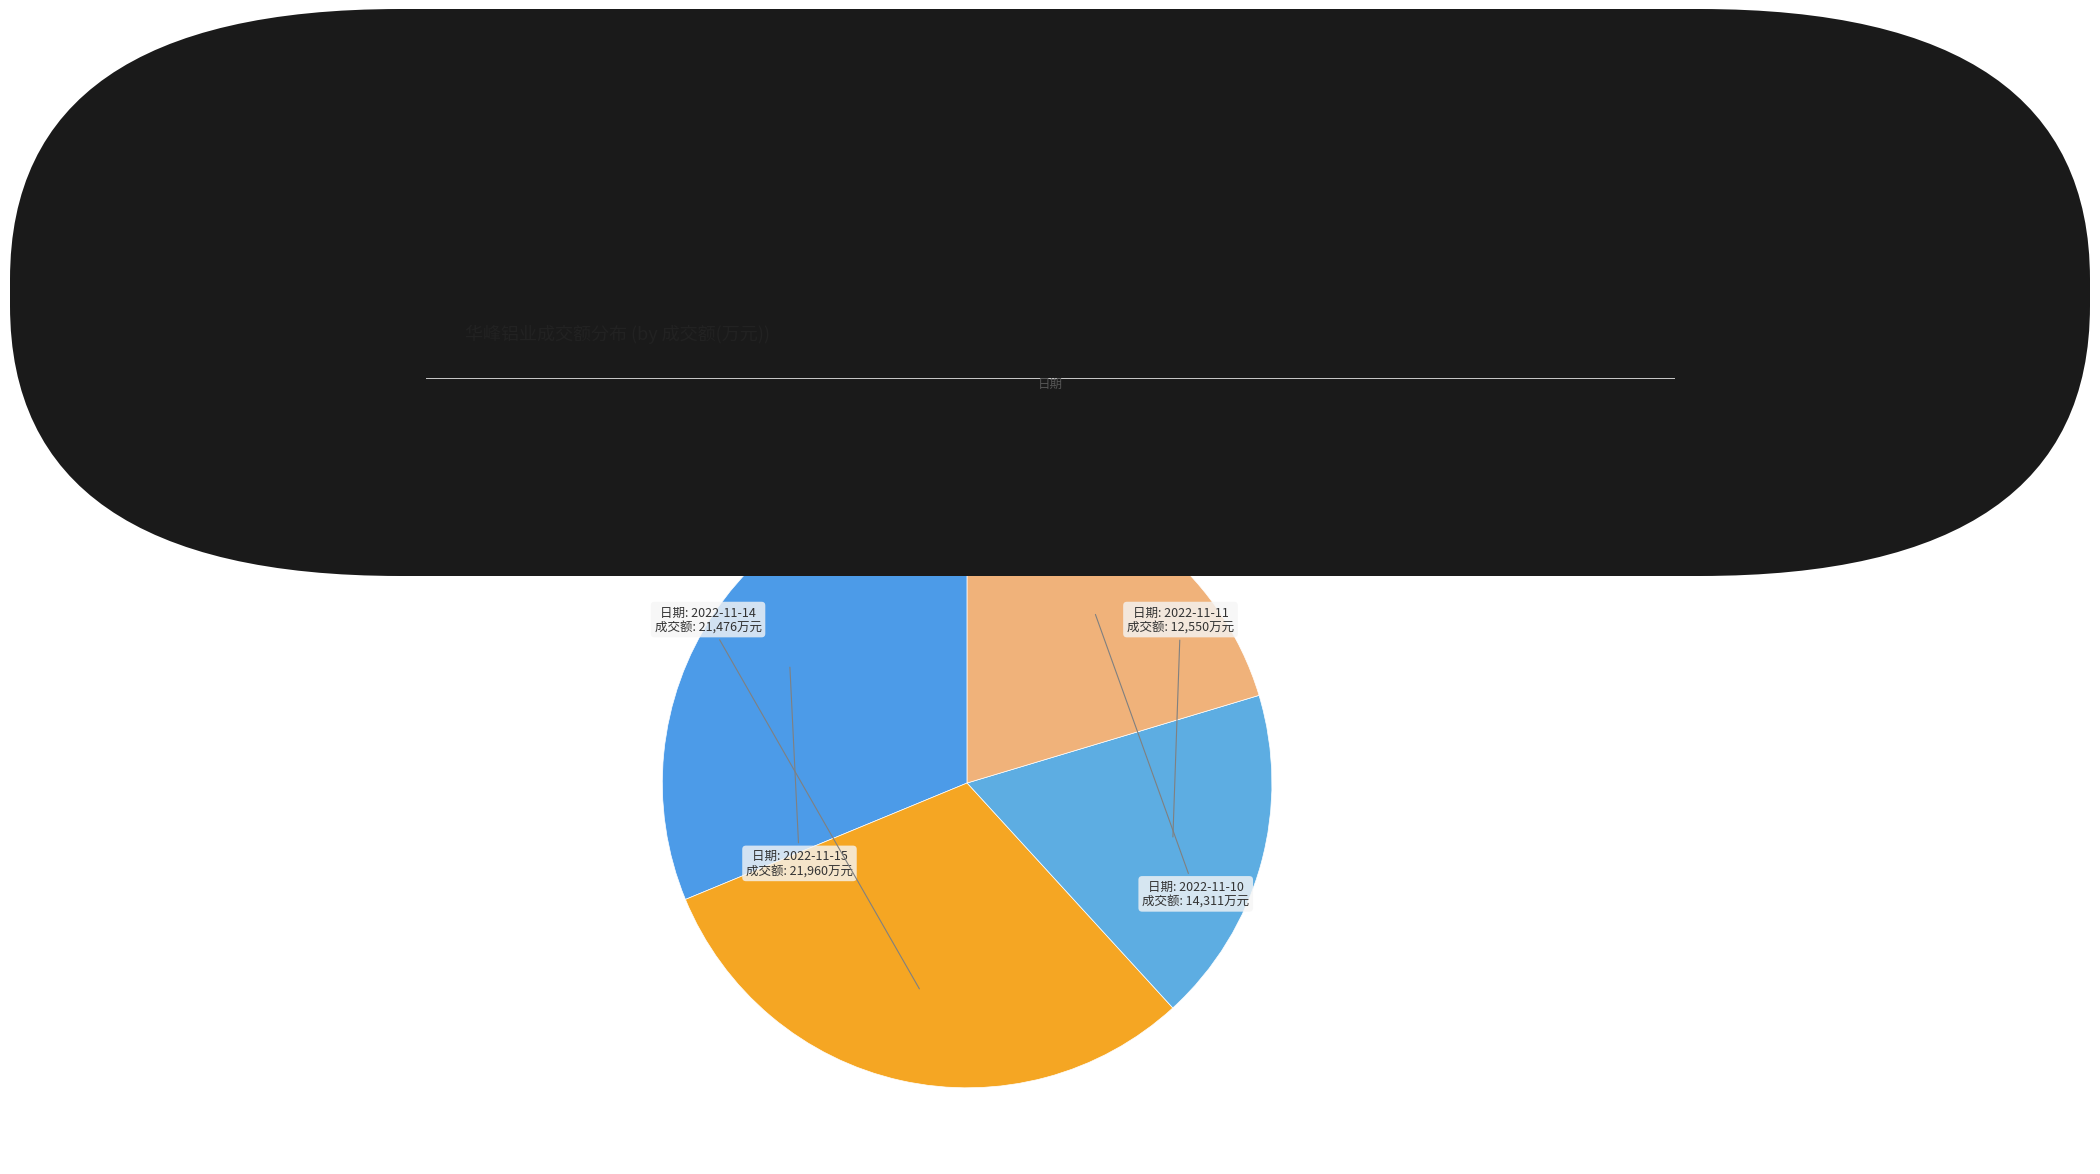

Which has a higher value, 2022-11-15 or 2022-11-11?

2022-11-15